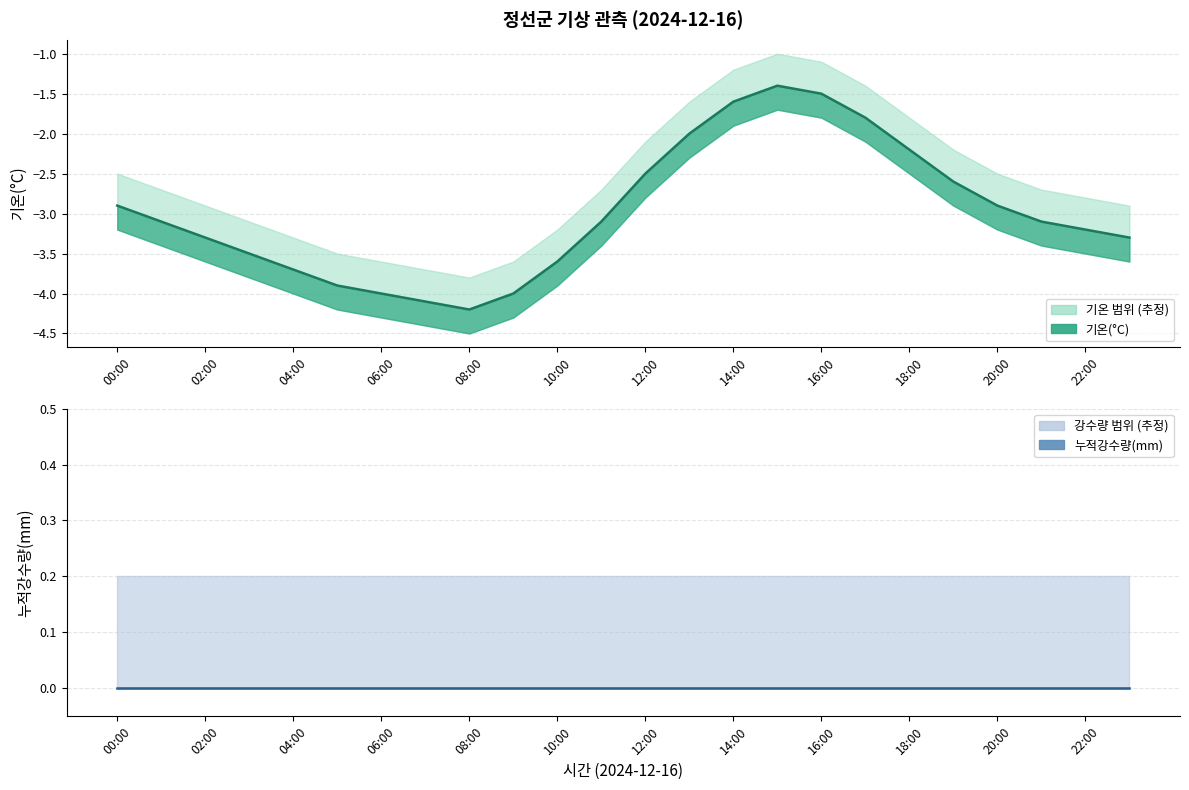

Rank the categories by 강수_lower value from highest to lowest.

00:00, 01:00, 02:00, 03:00, 04:00, 05:00, 06:00, 07:00, 08:00, 09:00, 10:00, 11:00, 12:00, 13:00, 14:00, 15:00, 16:00, 17:00, 18:00, 19:00, 20:00, 21:00, 22:00, 23:00